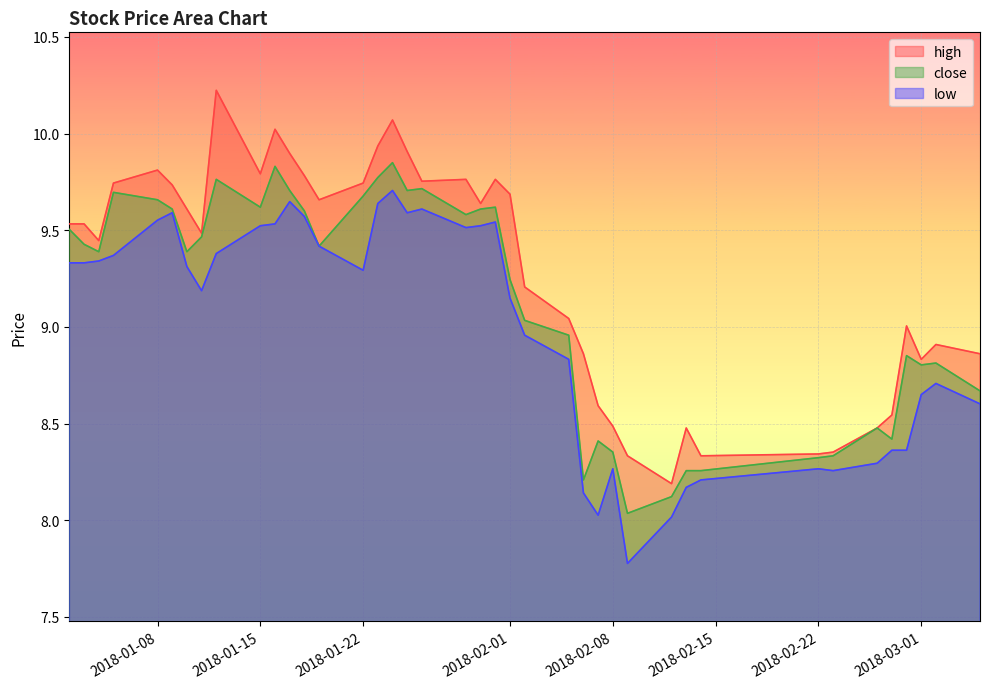

What is the sum of all close values?

365.2